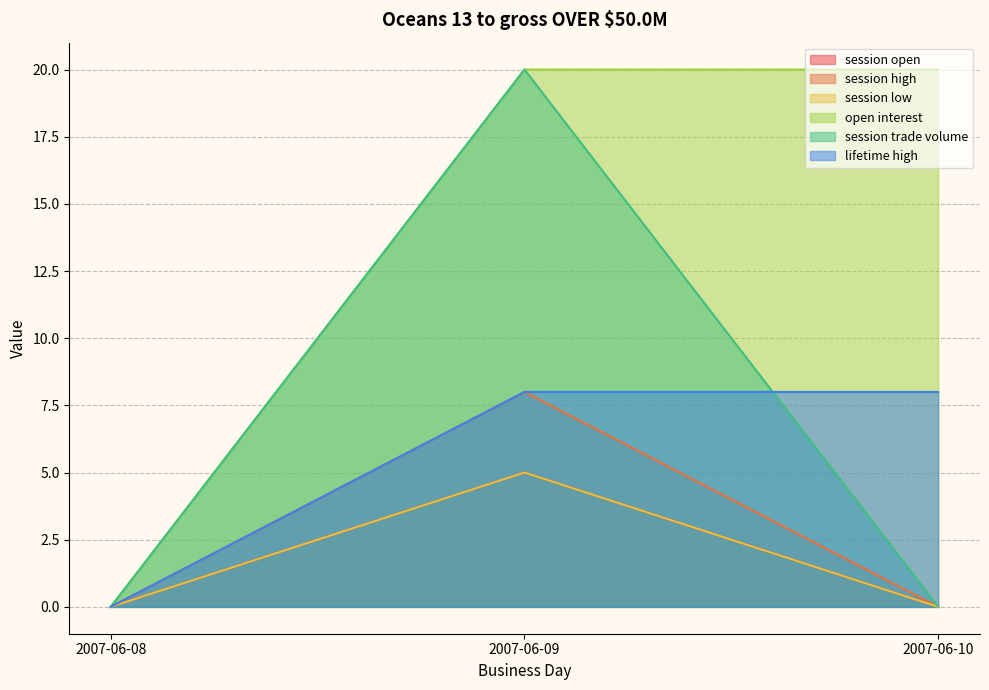

At which category is the sum across all series the highest?

2007-06-09